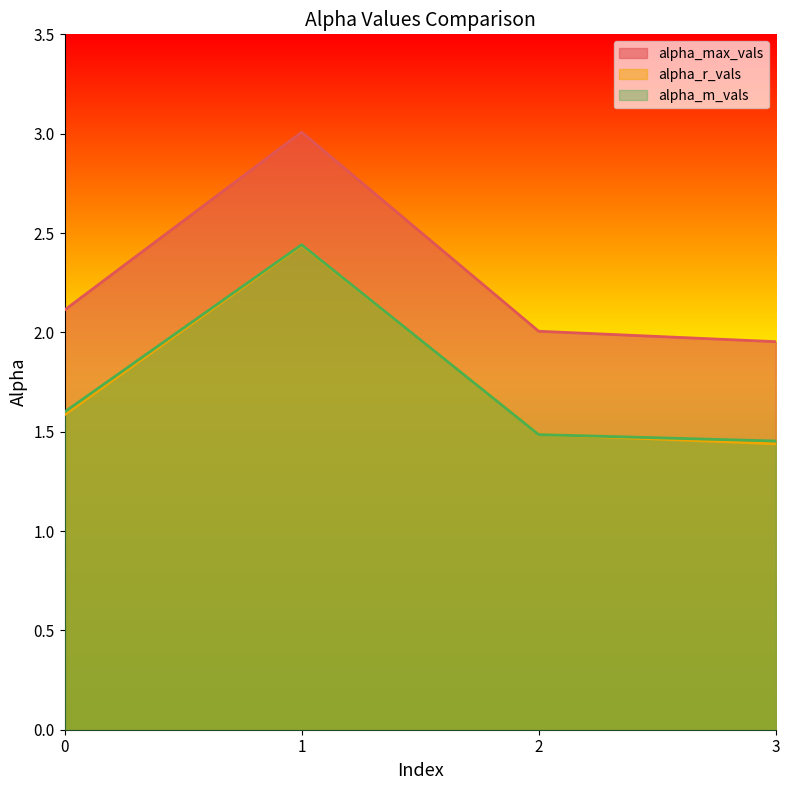

What is the spread (max minus min) of values at 1?

0.6